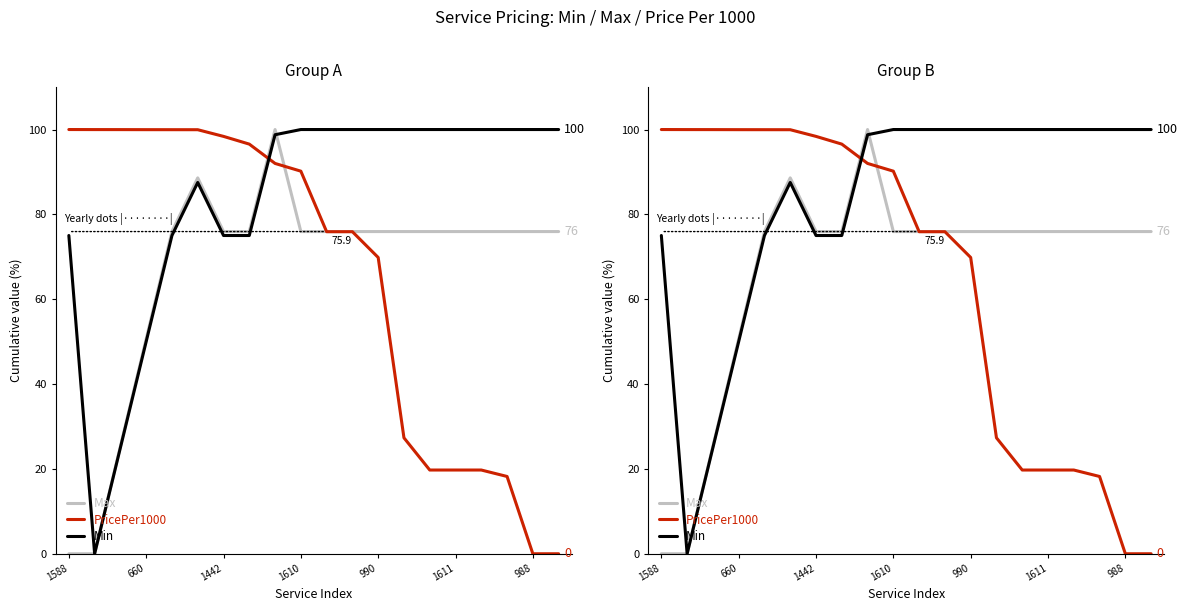

True or false: Max has a value of 75.9 at 1442.

True